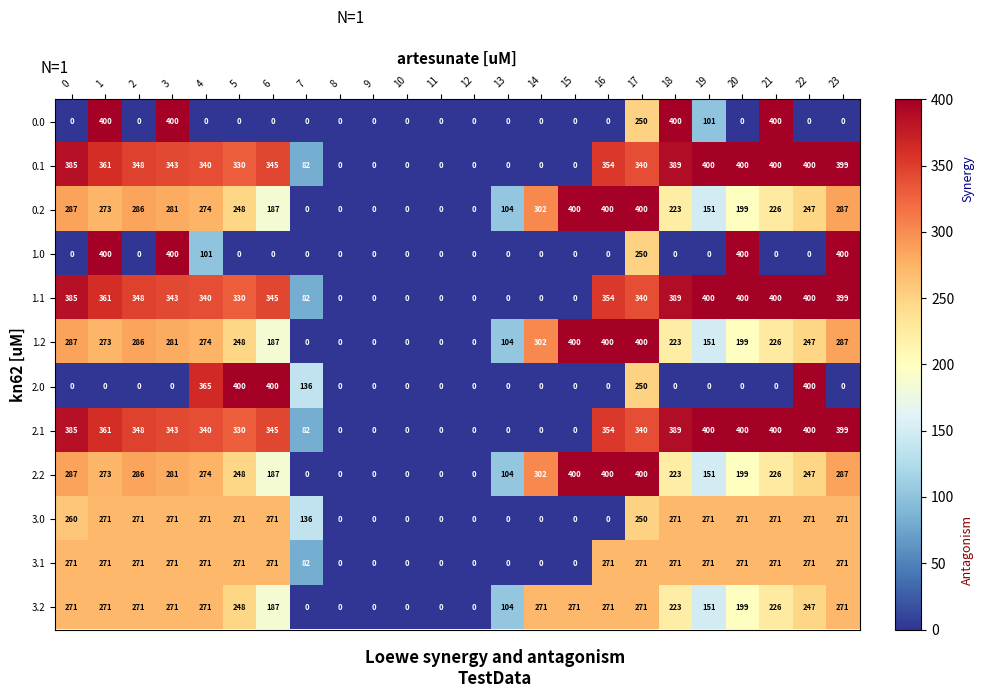

What is the greatest value displayed?

400